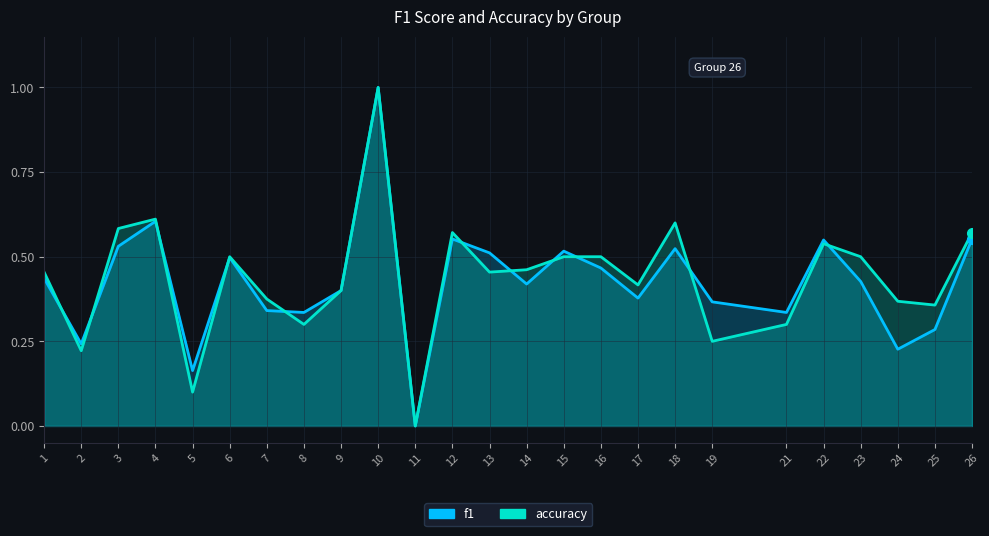

After their last crossing, which series has the higher values: f1 or accuracy?

accuracy